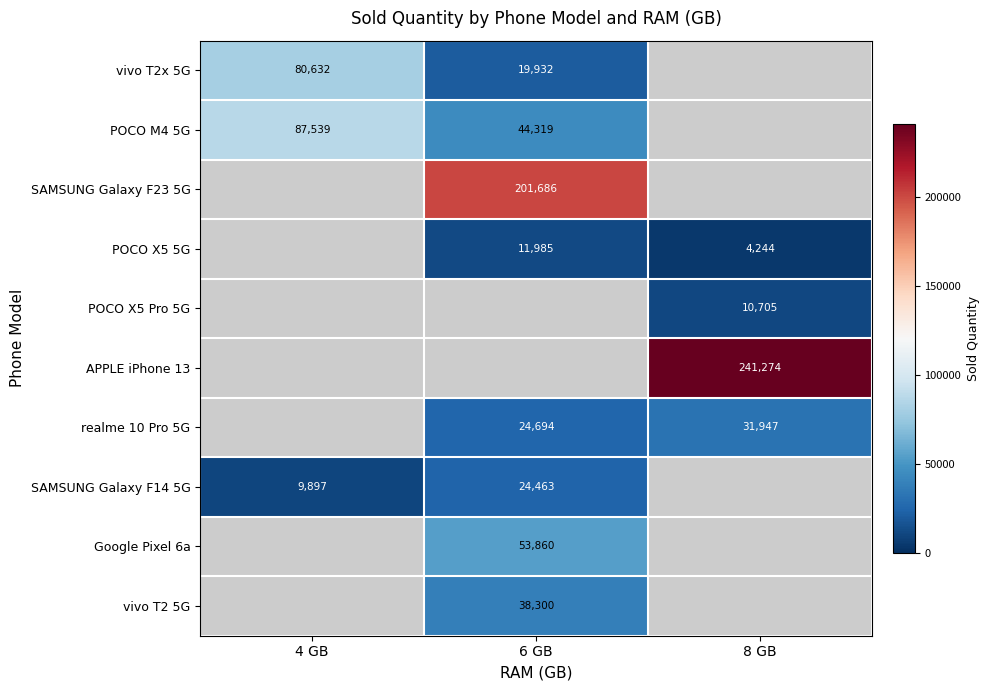

How many series are shown in this chart?

10